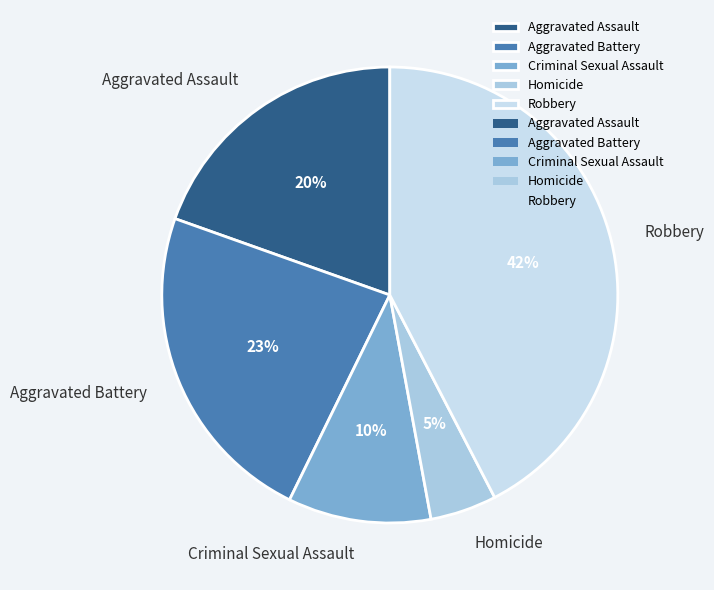

To the nearest percent, what is the combined percentage of Homicide and Criminal Sexual Assault?

15%